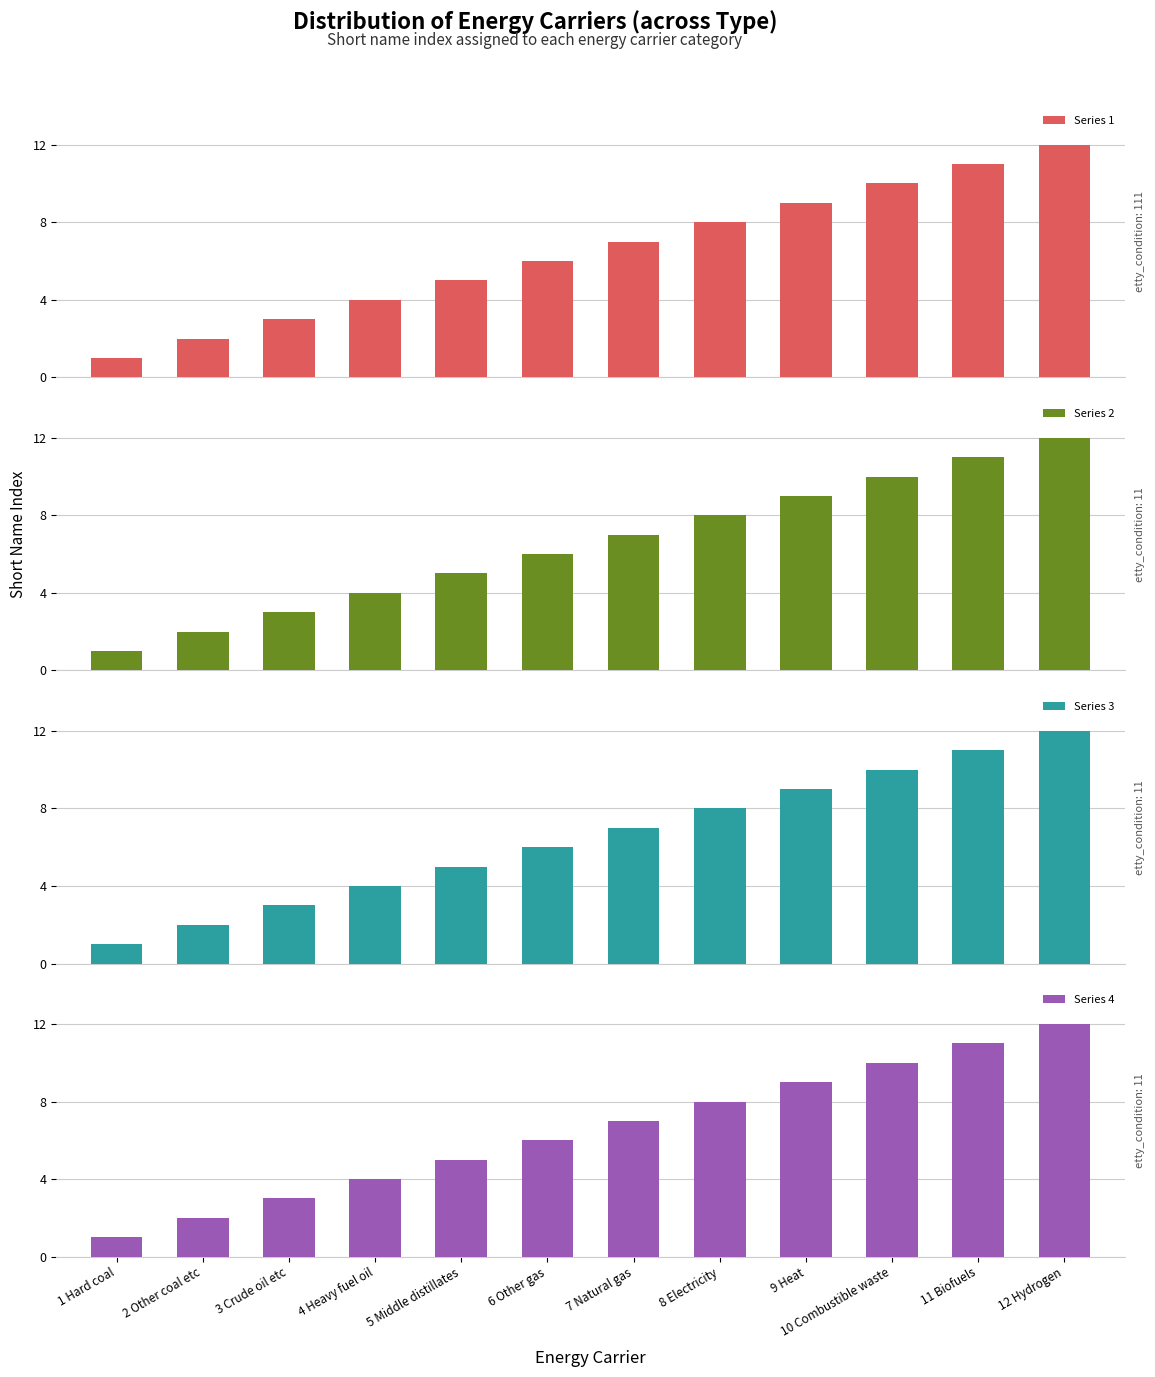

What is the average value of the Series 3 series?

6